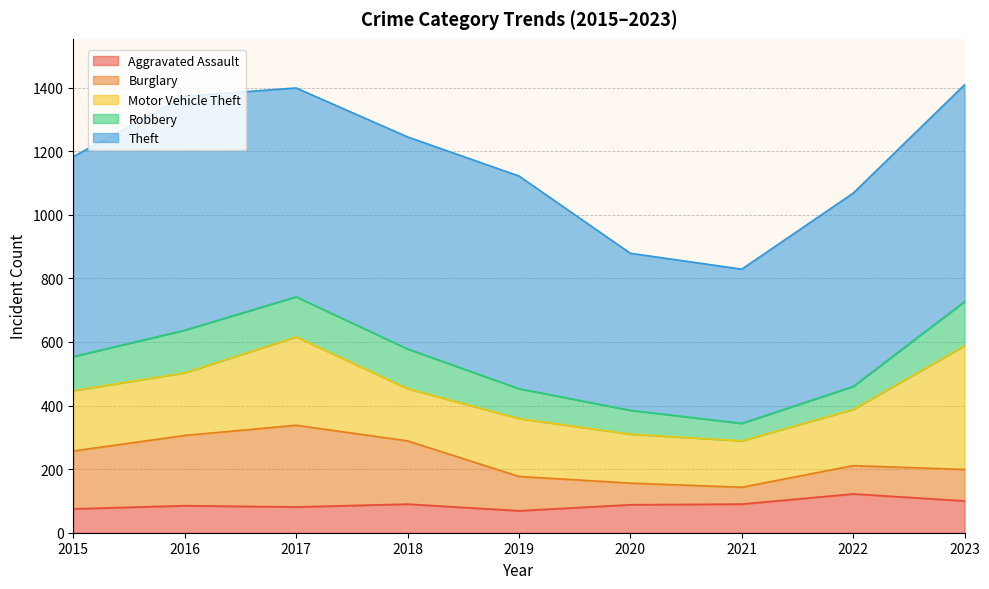

How many lines are shown in the chart?

5